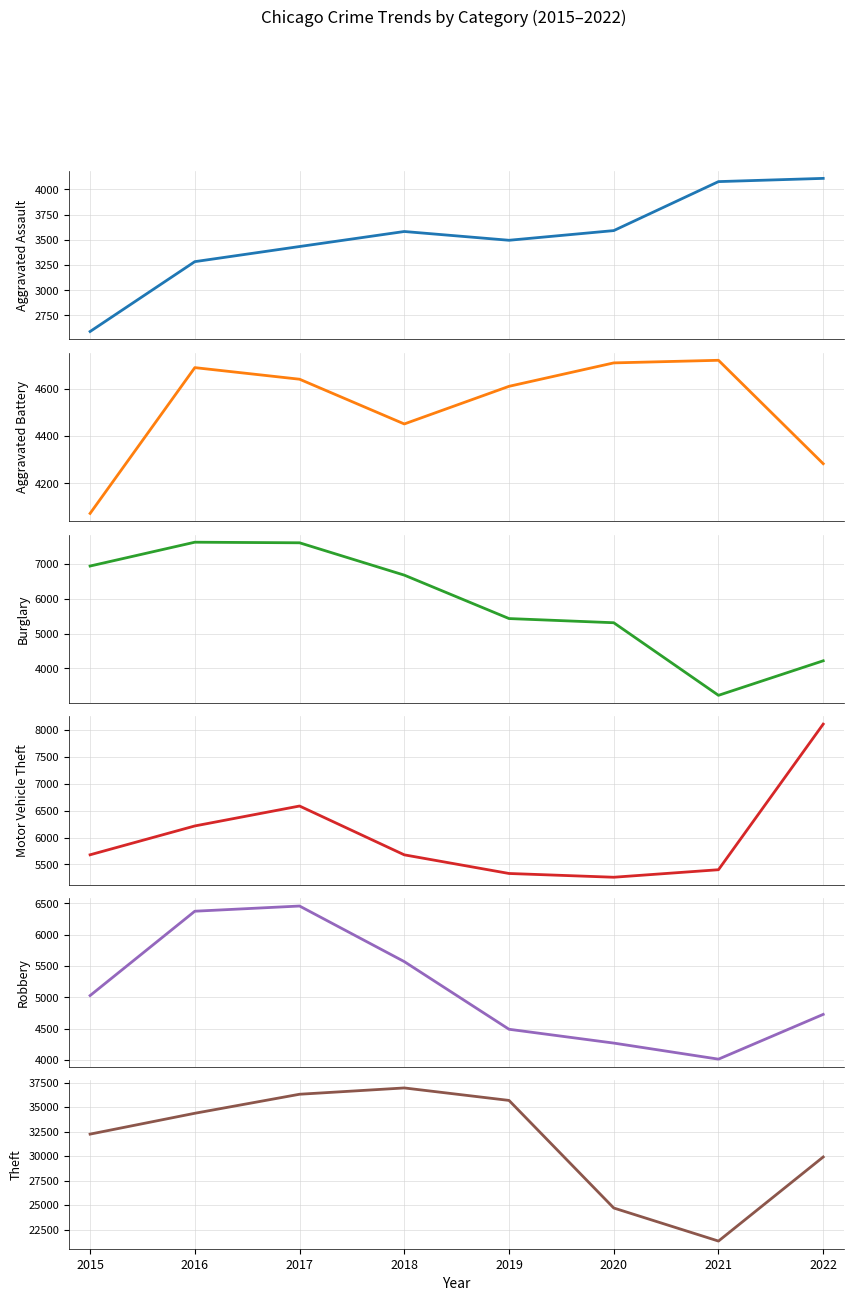

What is the value of the Burglary point at the 3rd from the left?

7605